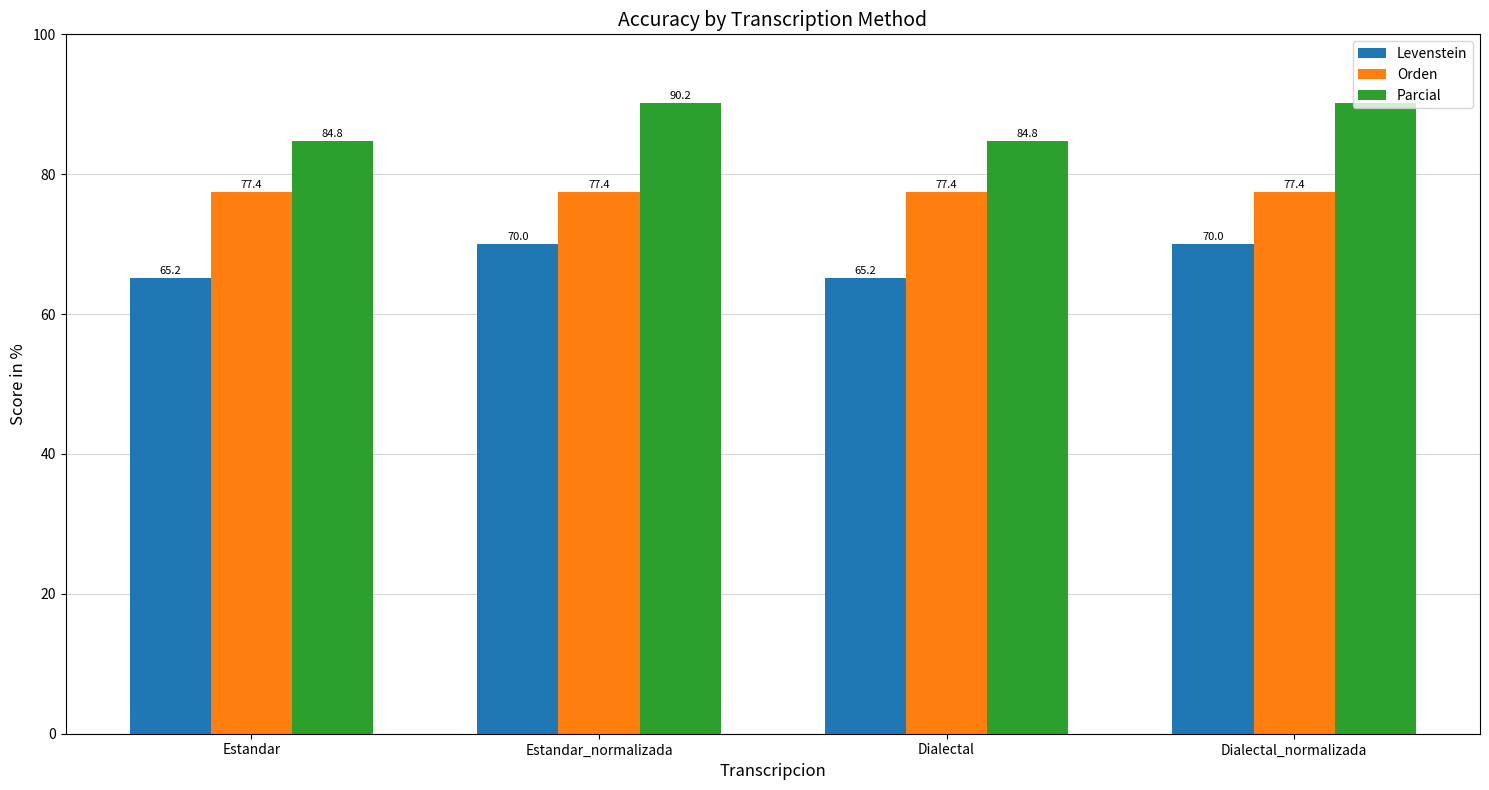

Reading left to right, what are all the values shown in this chart?

Levenstein: Estandar=65.2	Estandar_normalizada=70.0	Dialectal=65.2	Dialectal_normalizada=70.0
Orden: Estandar=77.4	Estandar_normalizada=77.4	Dialectal=77.4	Dialectal_normalizada=77.4
Parcial: Estandar=84.8	Estandar_normalizada=90.2	Dialectal=84.8	Dialectal_normalizada=90.2